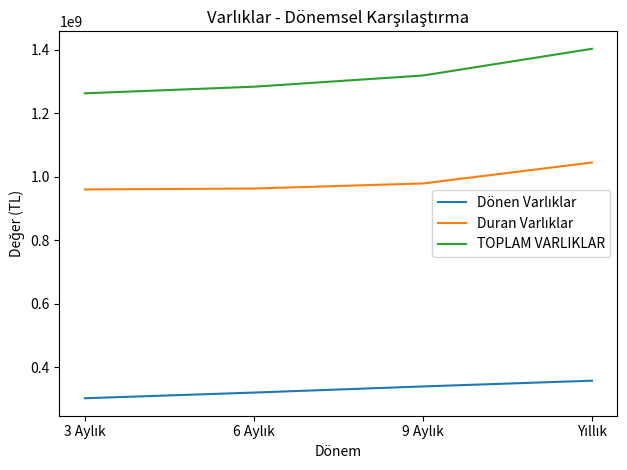

What is the greatest value displayed?

1402618000